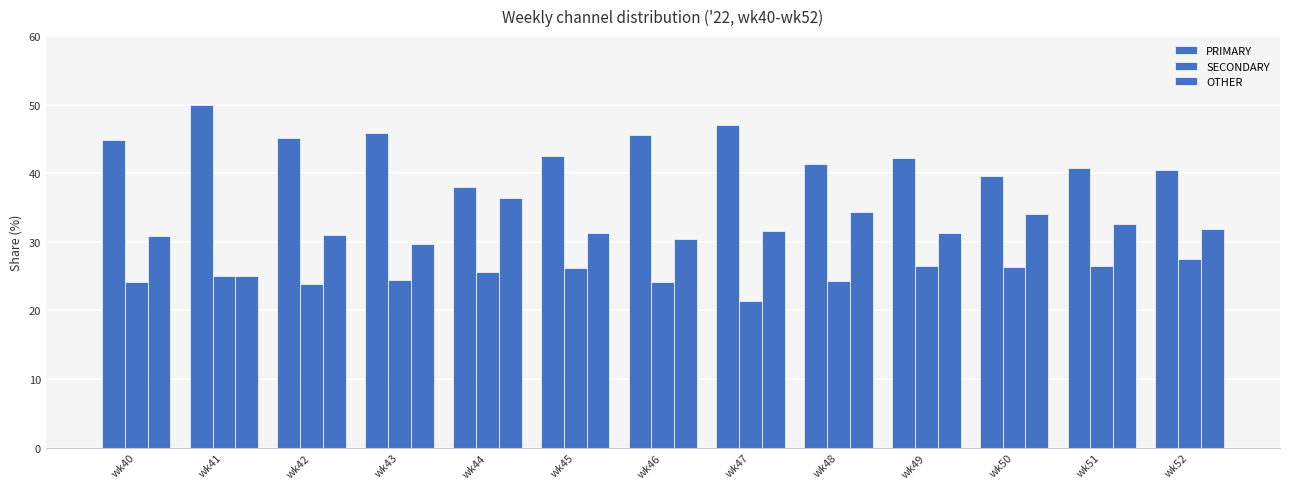

What is the value of the OTHER bar at the 4th from the left?

29.7